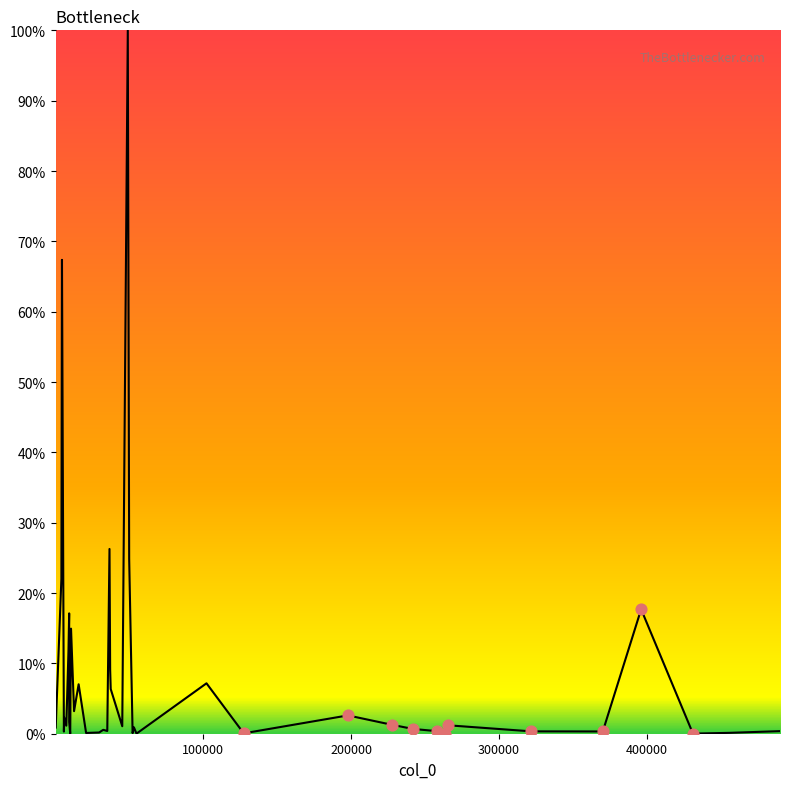

What is the difference between the maximum and minimum values?

100.0